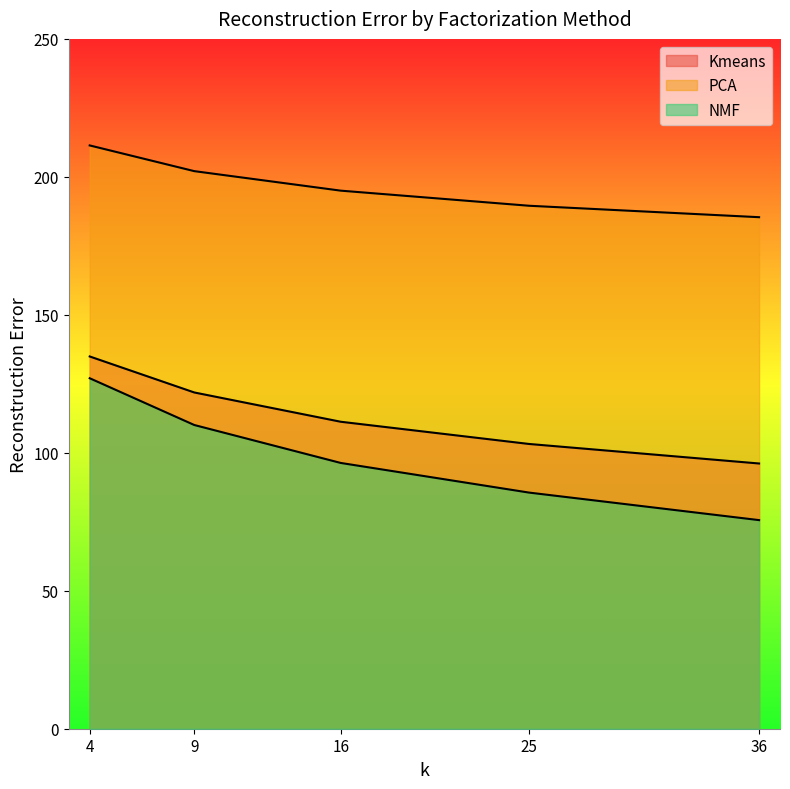

How many values in the Kmeans series are below 111?

2